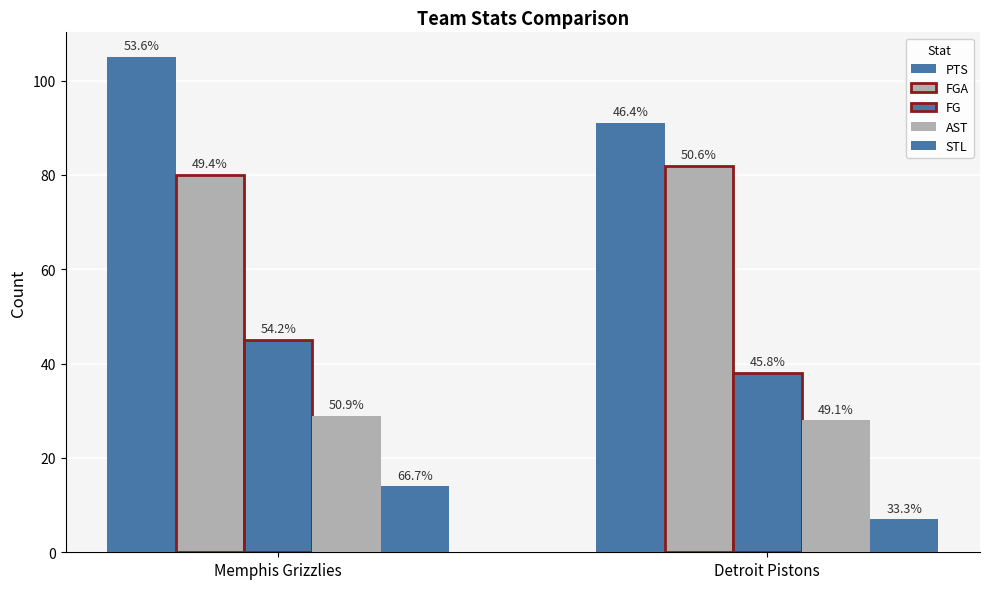

What is the label of the 2nd bar from the right?

Memphis Grizzlies